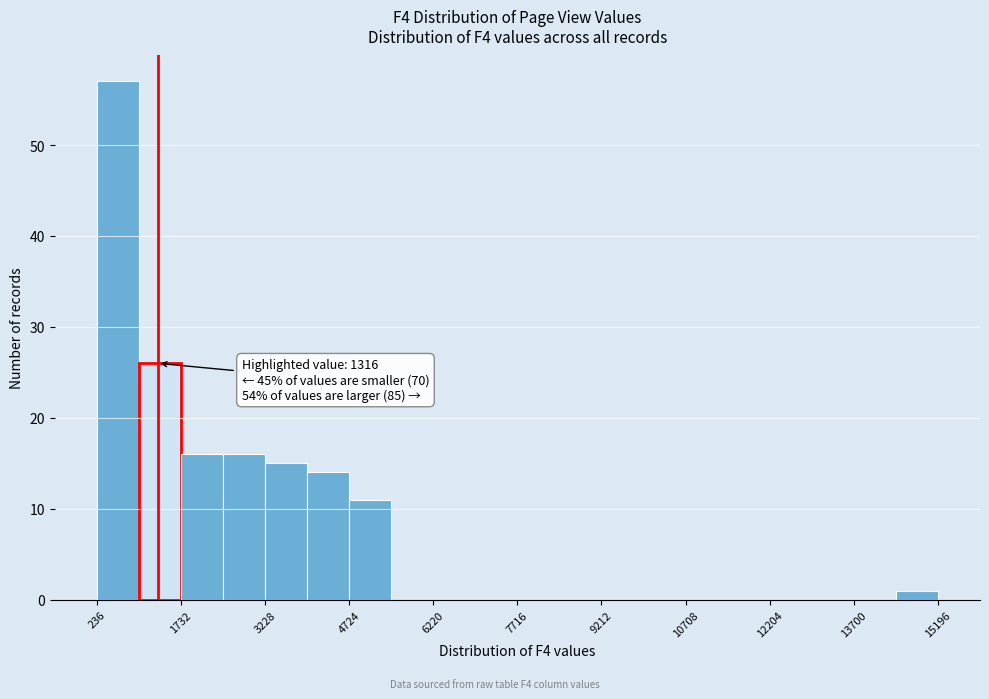

Around what value on the x-axis is the tallest bar? Give the approximate position of its centre, as read against the axis.

600